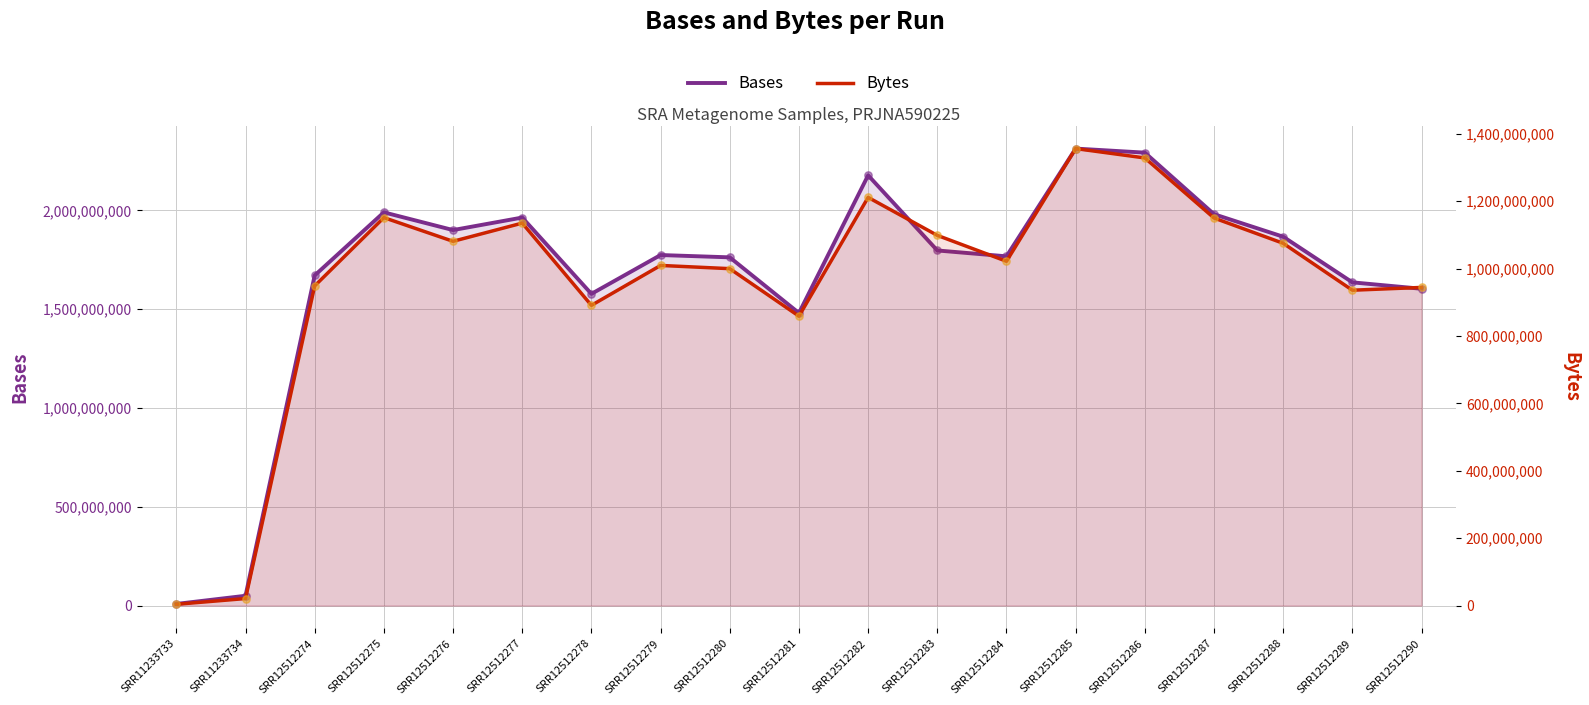

Which series reaches the maximum Y coordinate?

Bases